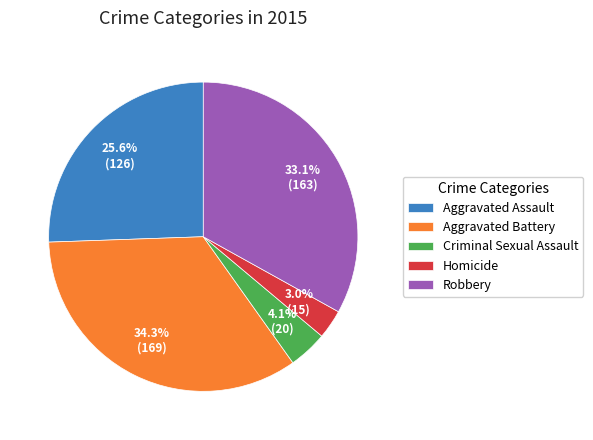

Approximately how many times larger is the value at Criminal Sexual Assault compared to Aggravated Battery?

0.1